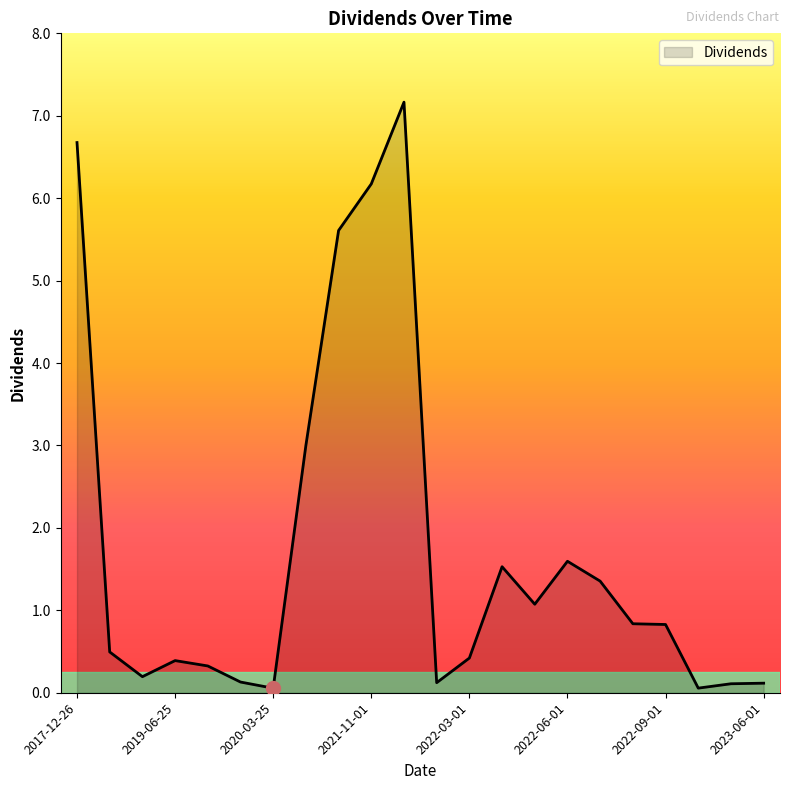

What is the minimum value shown in the chart?

0.1